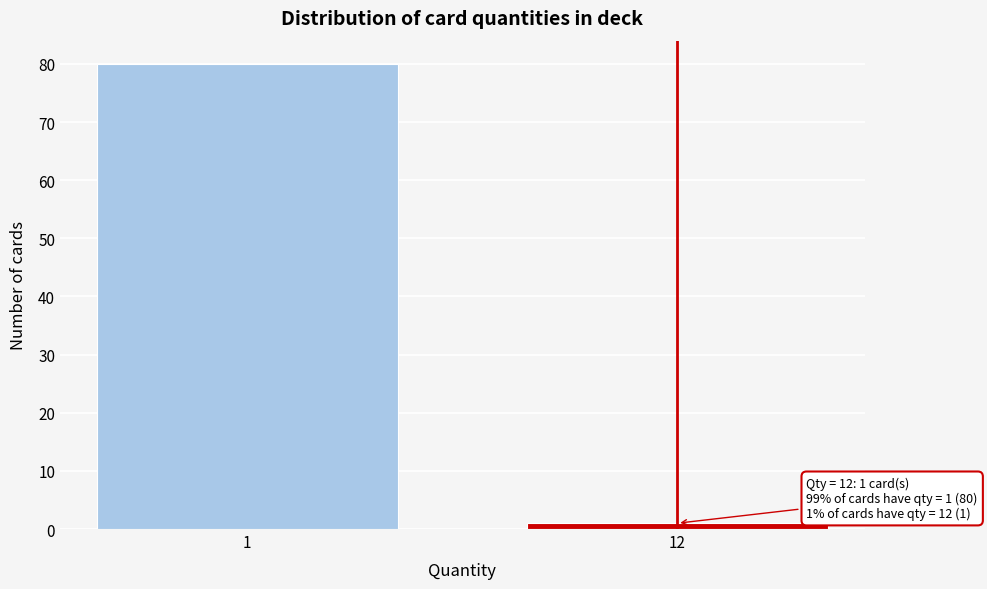

Reading right to left, extract all data points from this chart.

12=1	1=80